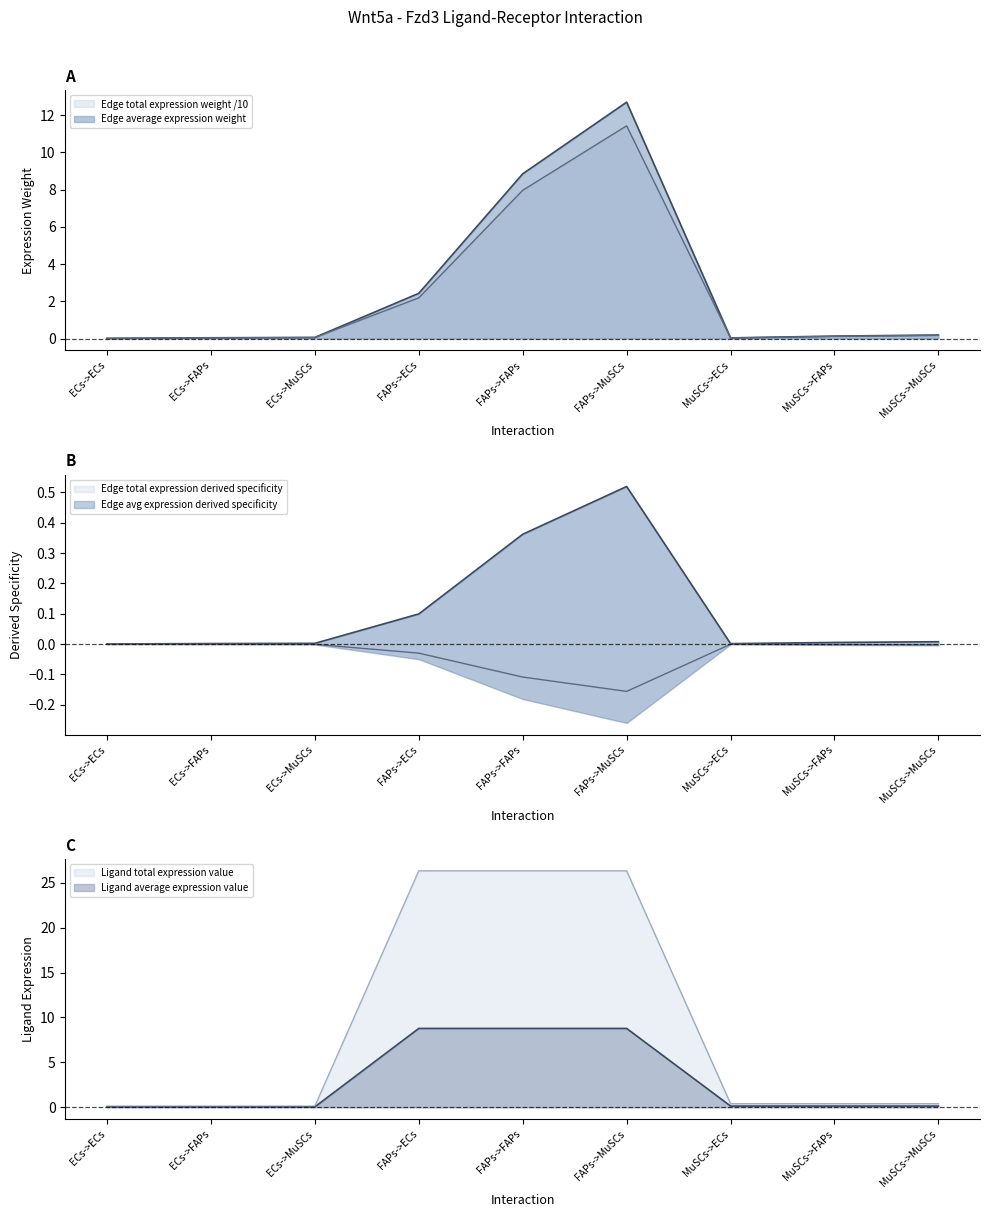

Which series has the largest total across all categories?

Ligand total expression value